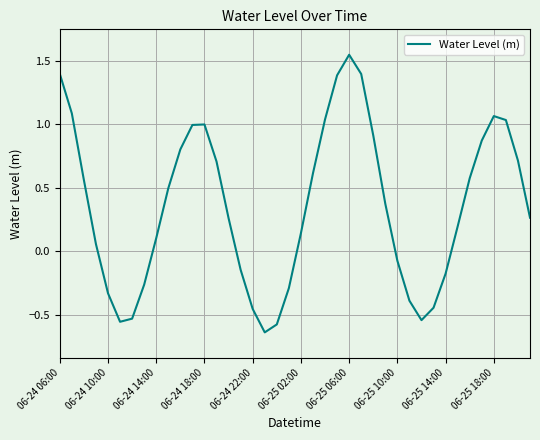

What is the difference between the maximum and minimum values?

2.2